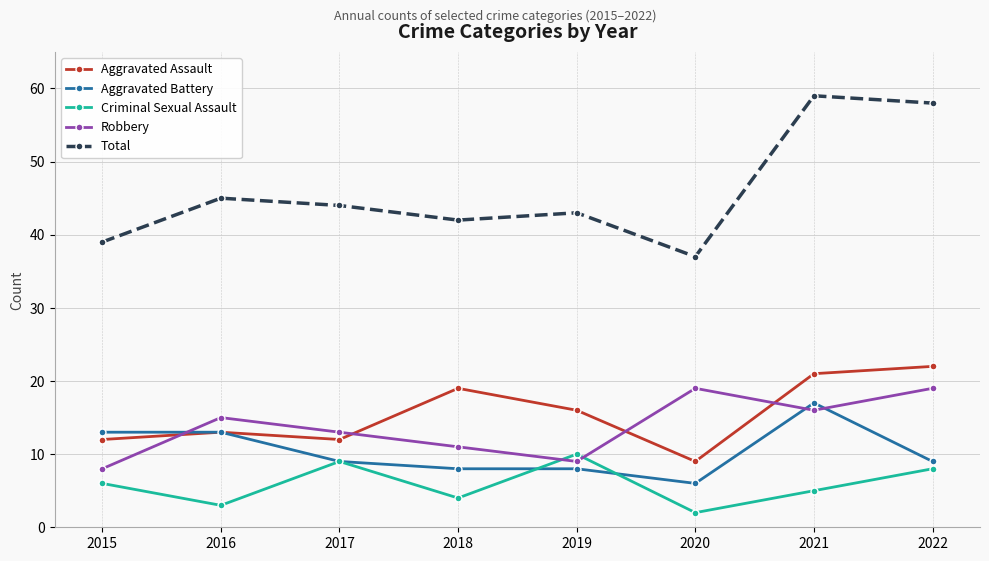

Where does the Aggravated Battery series first go above 9?

2015